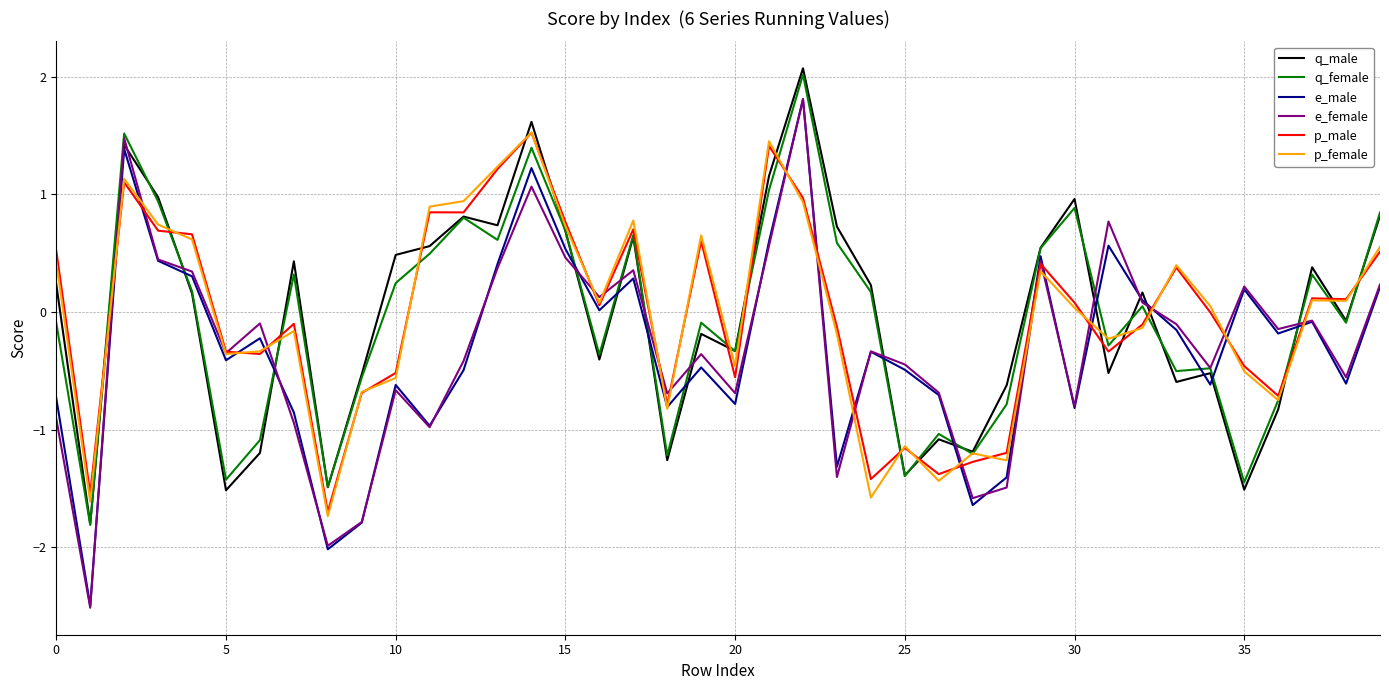

True or false: q_male and e_male intersect in this chart.

True